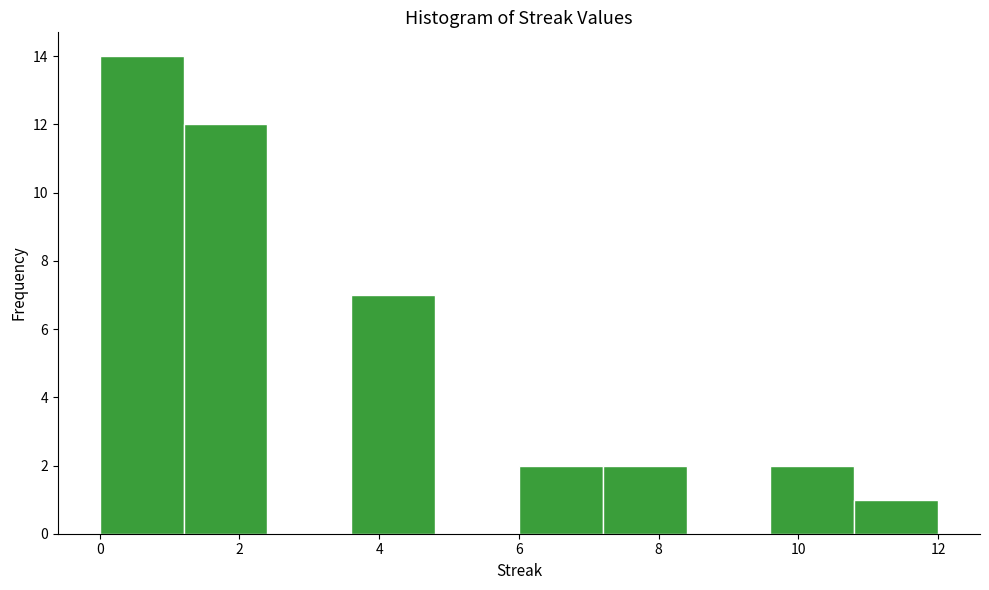

Reading left to right, list every bar in this chart as the range it spans on the x-axis followed by its height. The values are not printed on the chart, so give them approximately, as read against the axis.

0.0 to 1.2: 14
1.2 to 2.4: 12
2.4 to 3.6: 0
3.6 to 4.8: 7
4.8 to 6.0: 0
6.0 to 7.2: 2
7.2 to 8.4: 2
8.4 to 9.6: 0
9.6 to 10.8: 2
10.8 to 12.0: 1